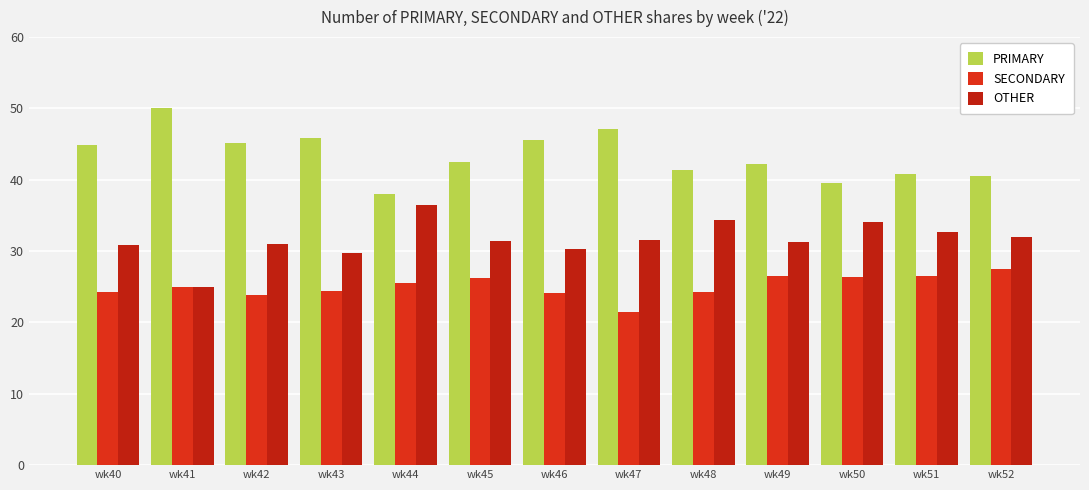

Are the bars grouped side by side (vs. stacked)?

Yes